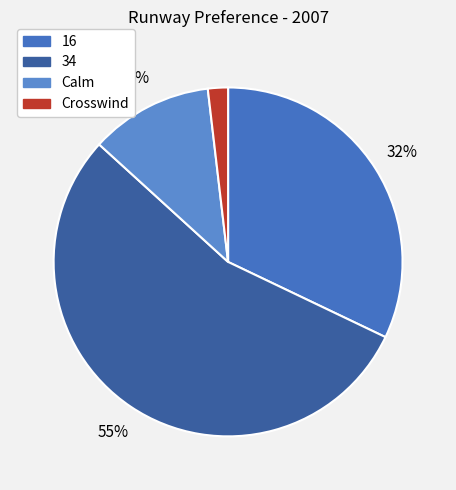

Which slice is the largest?

34